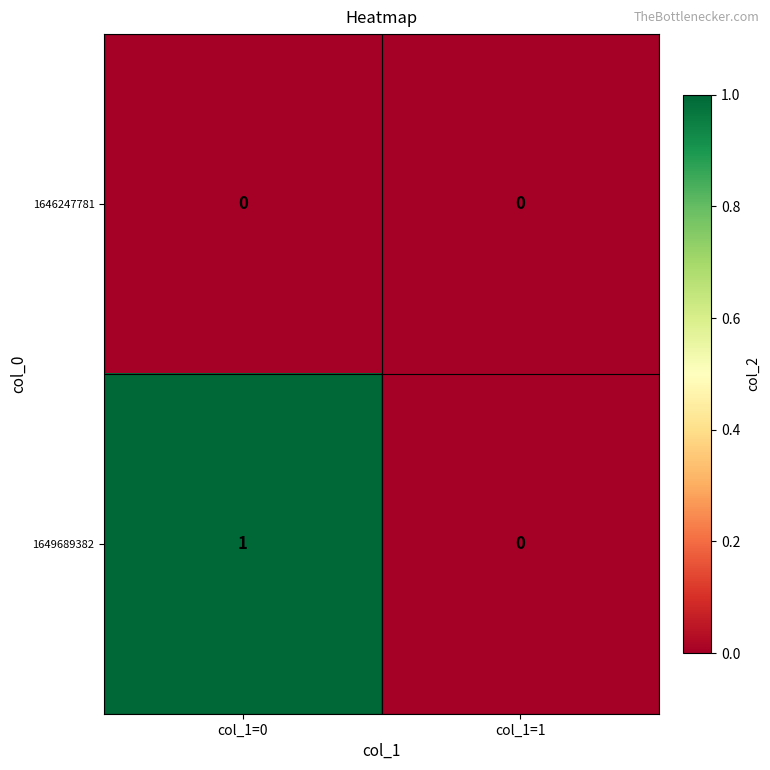

How many series are shown in this chart?

2